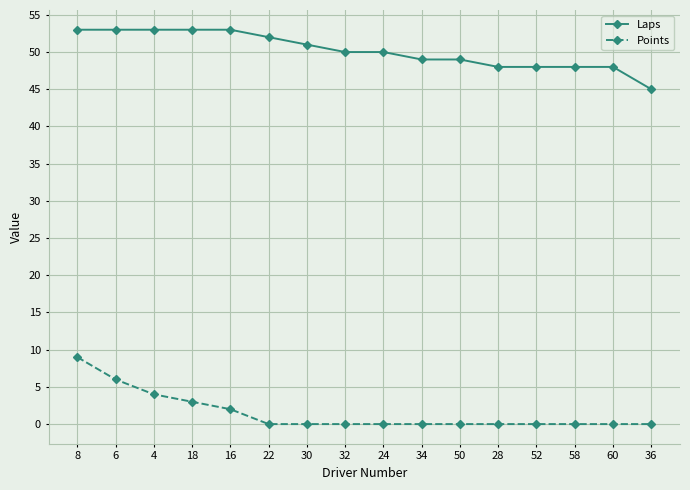

Which series has the largest total across all categories?

Laps